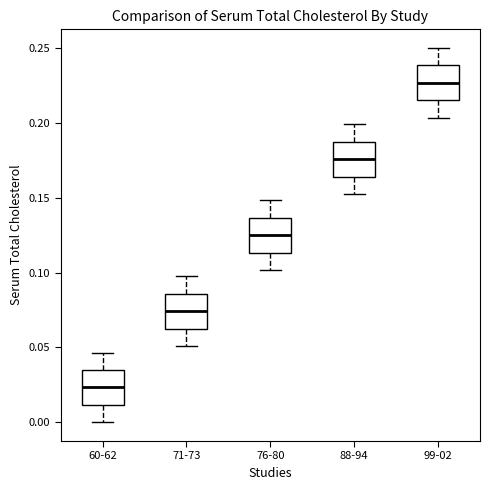

Where does the median line of the box for 76-80 sit on the y-axis? The values are not printed on the chart, so give them approximately, as read against the axis.

0.125